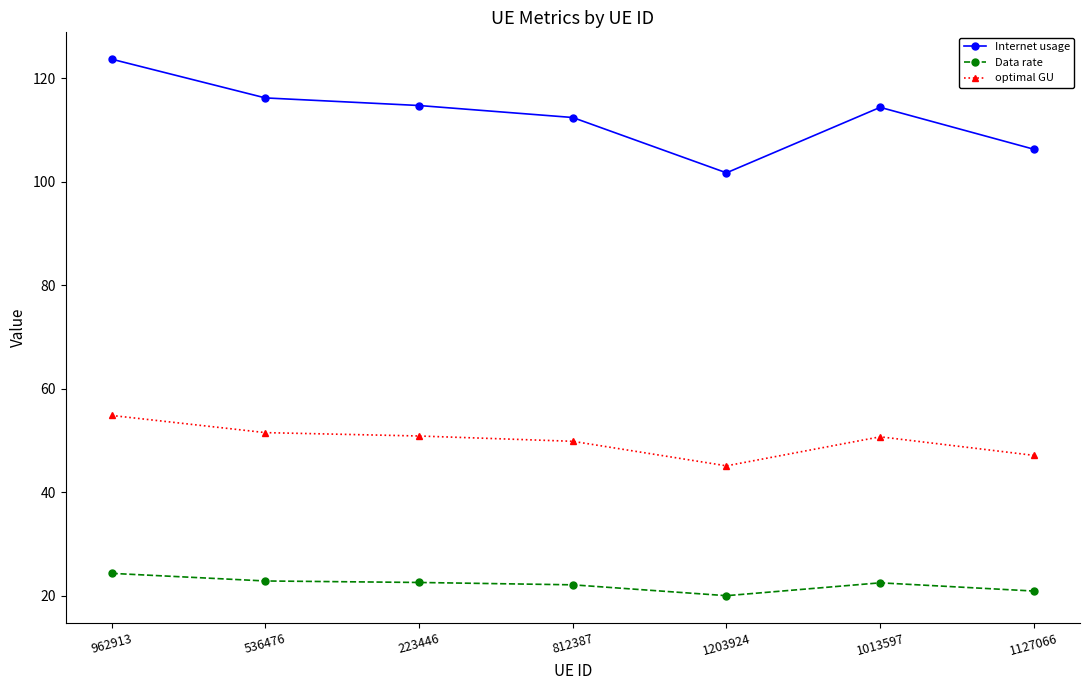

Which series has the widest spread of values?

Internet usage